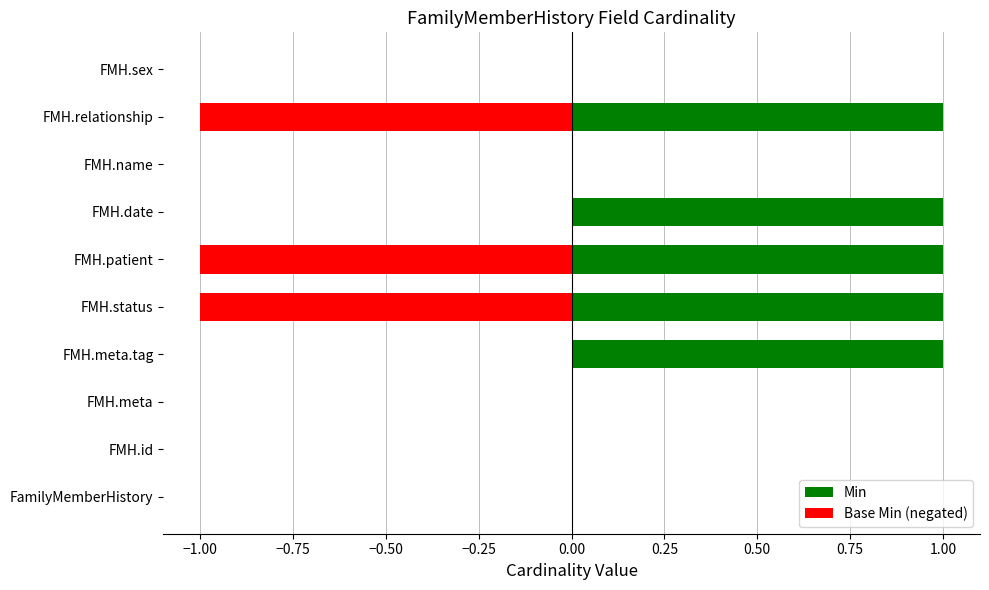

Count the Base Min (negated) values in the range -1 to 0.

10